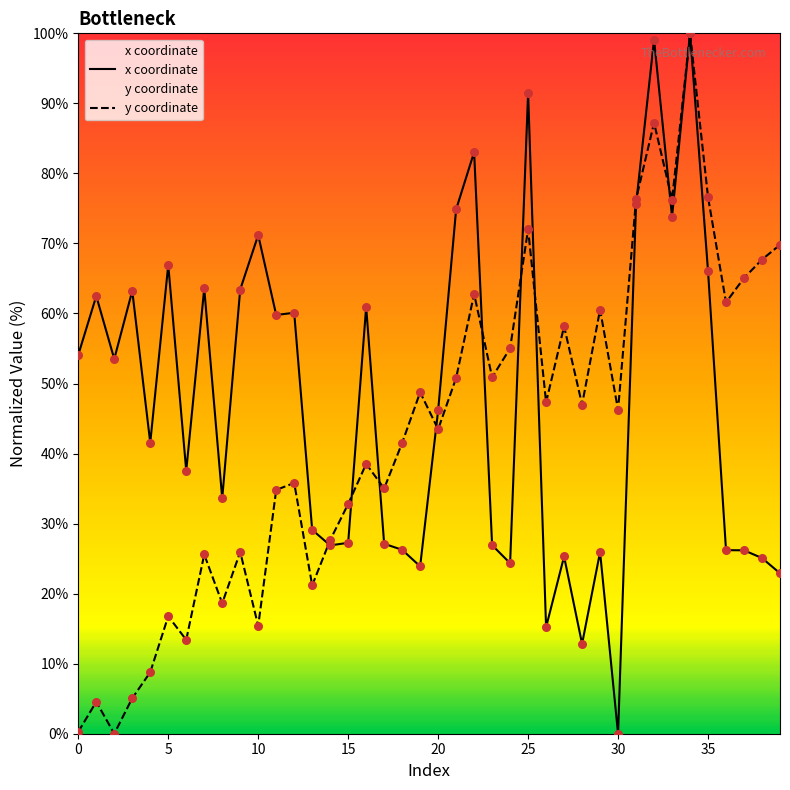

Which series contains the highest Y value?

x coordinate